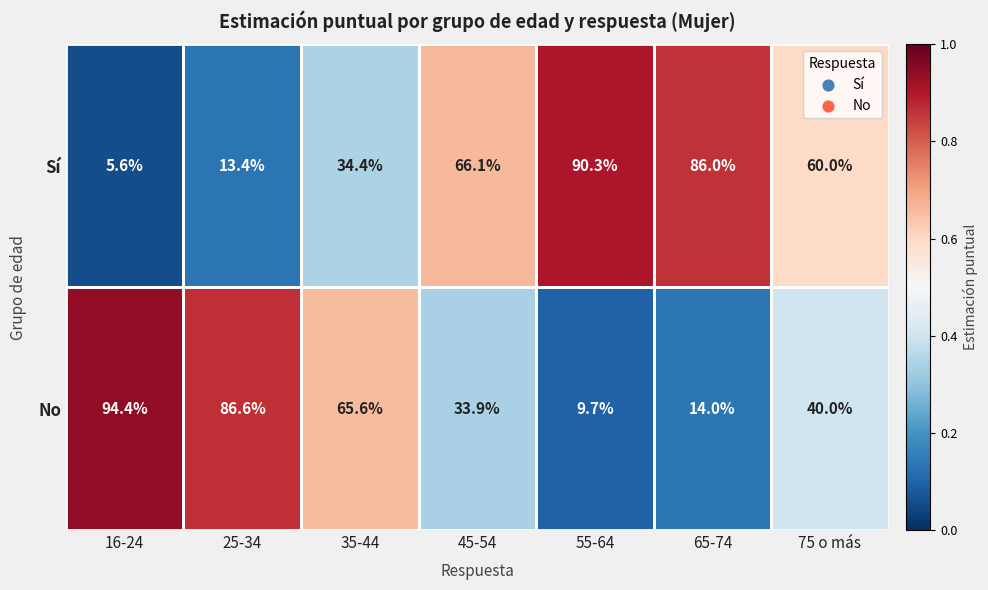

What is the spread (max minus min) of values at 25-34?

73.2